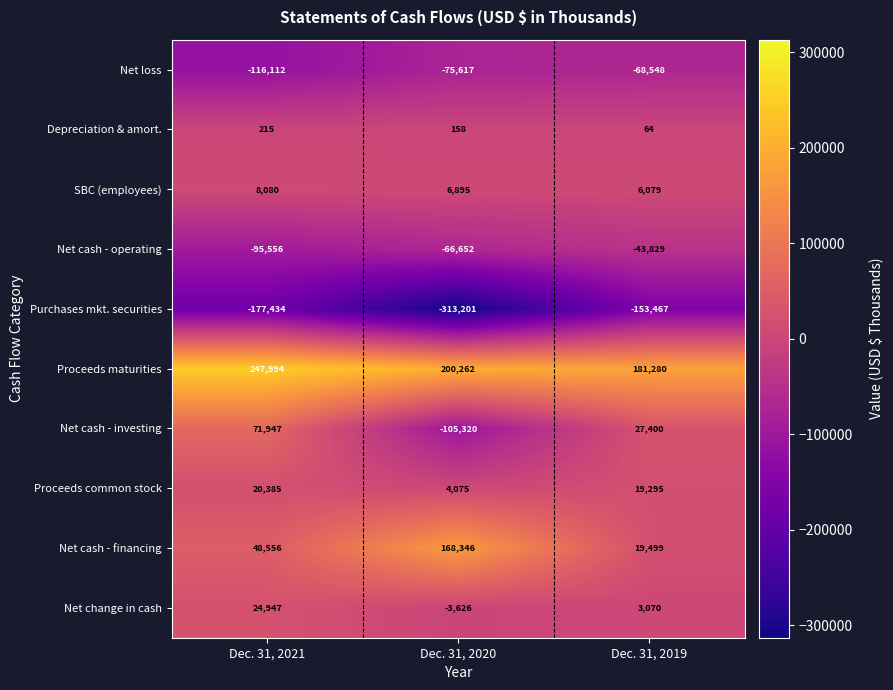

At which category does the chart reach its peak across all series?

Dec. 31, 2021